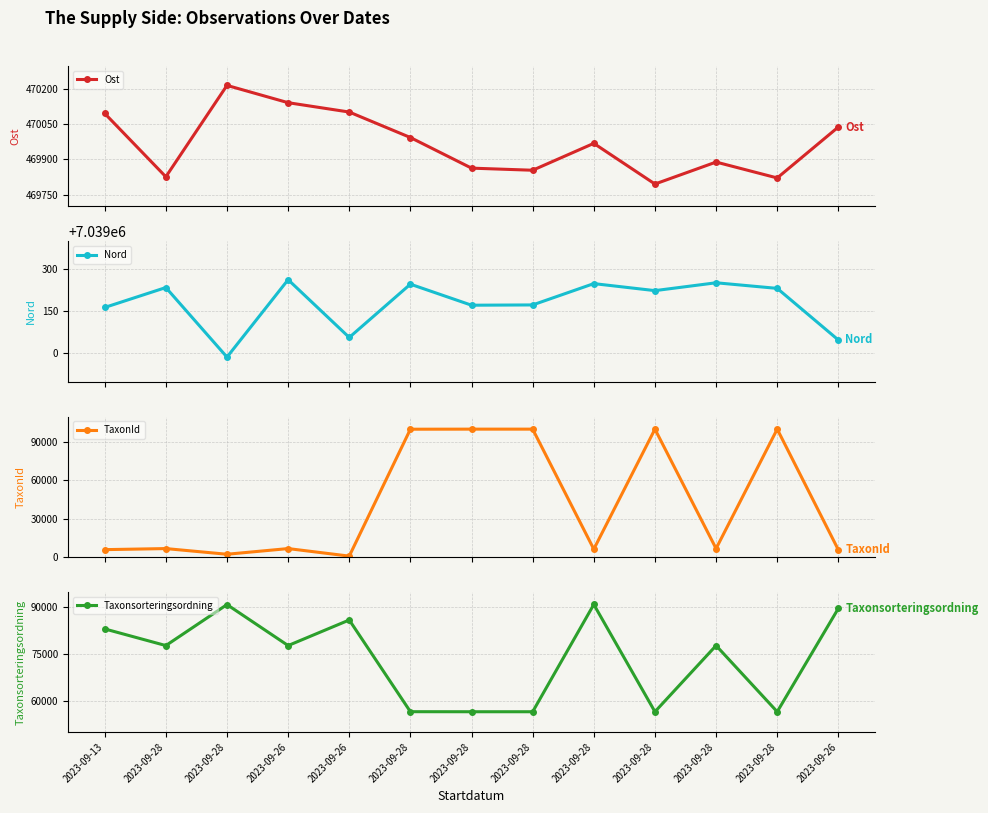

Which series has the widest spread of values?

TaxonId